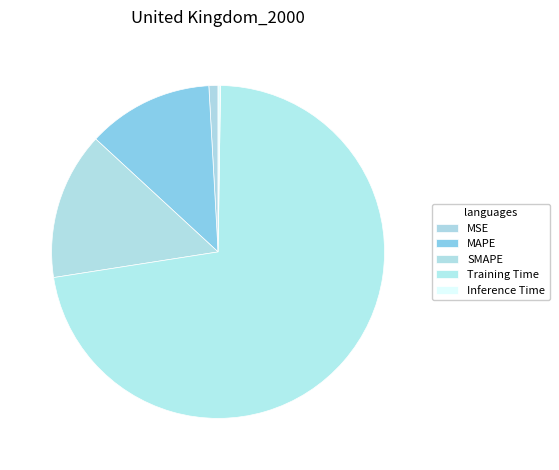

What portion of the pie excludes SMAPE?

85.7%